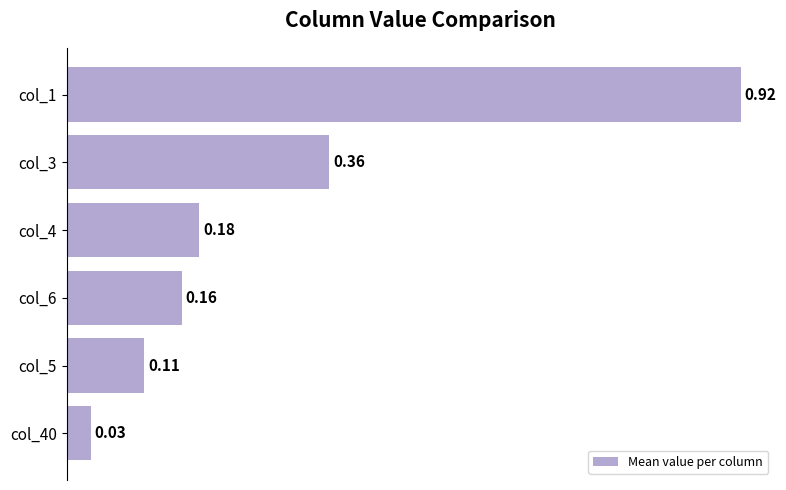

Which label corresponds to the largest value in the chart?

col_1